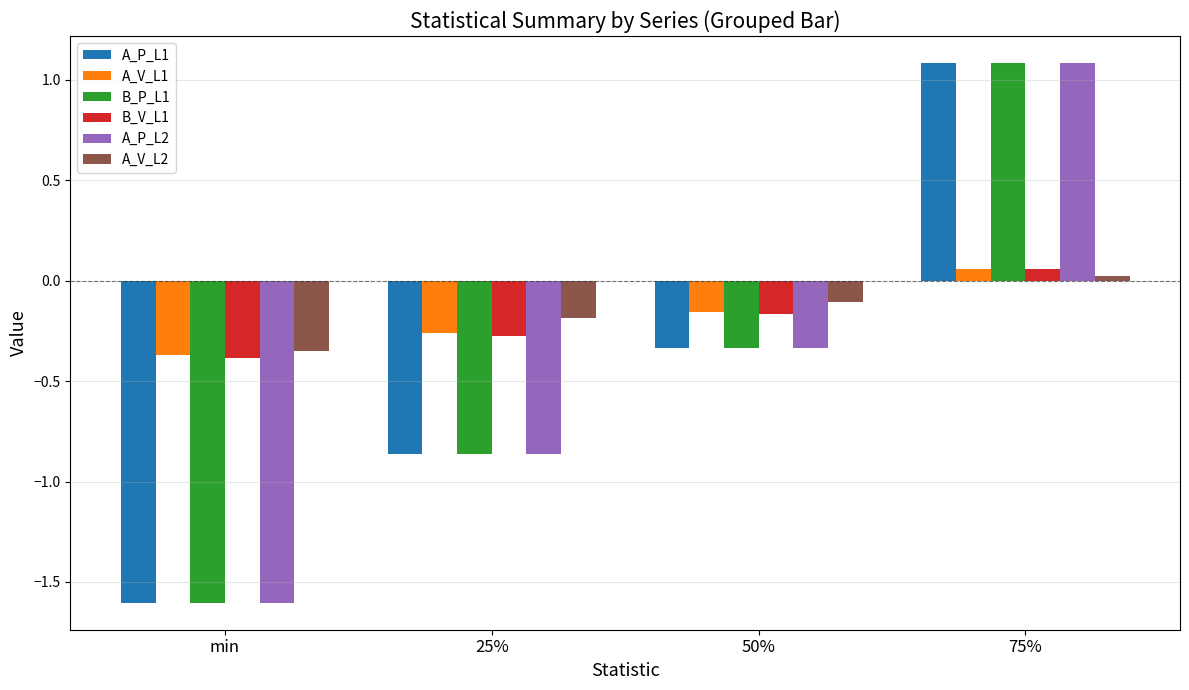

What is the value of the B_P_L1 bar at the 4th from the left?

1.1